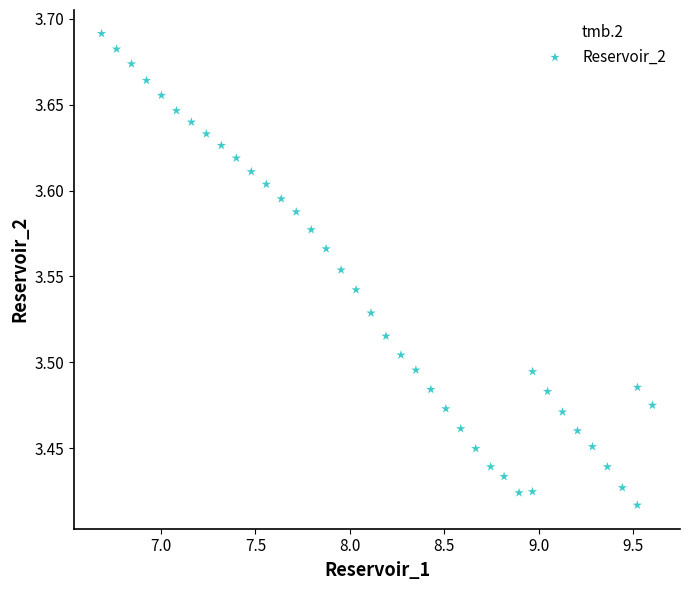

What is the range of Y values (max minus min)?

0.3